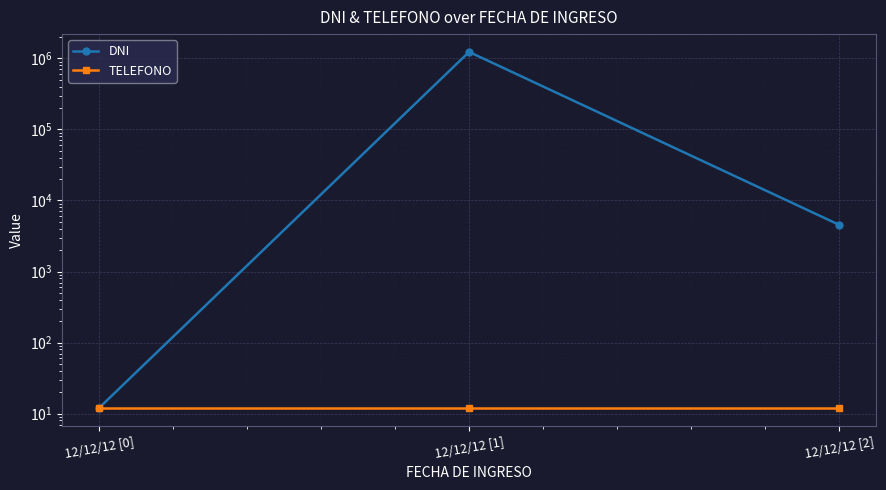

At which category is the sum across all series the highest?

12/12/12 [1]